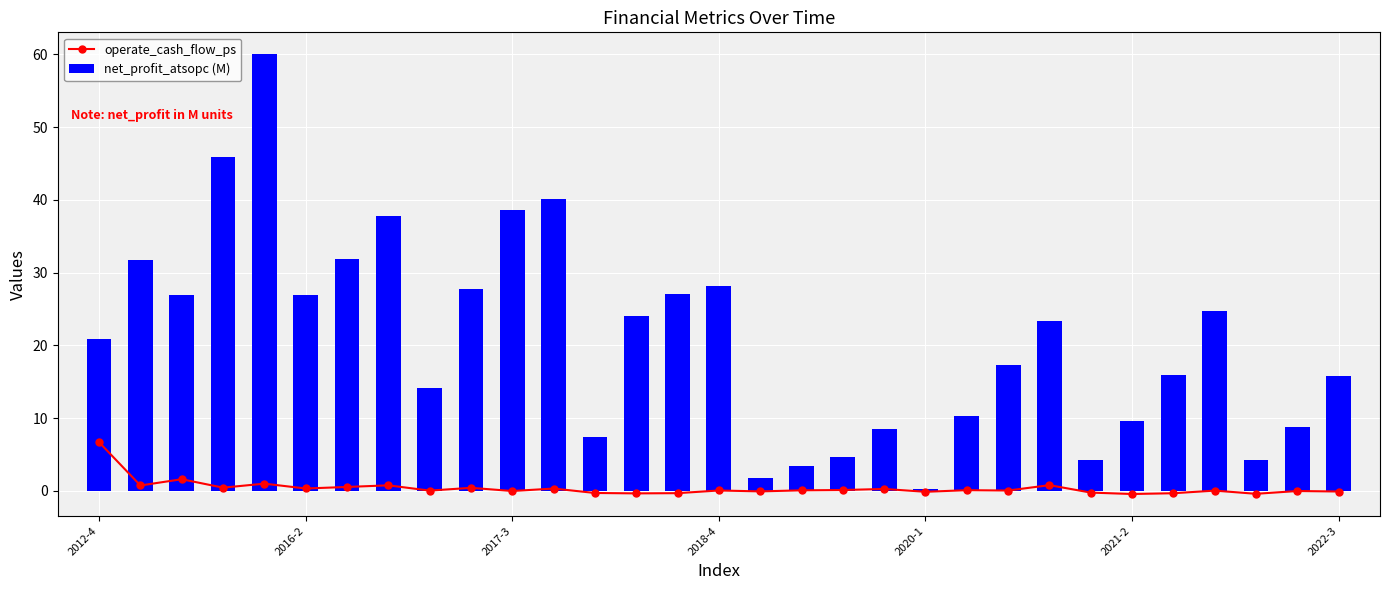

Which series has the largest total across all categories?

net_profit_atsopc (M)